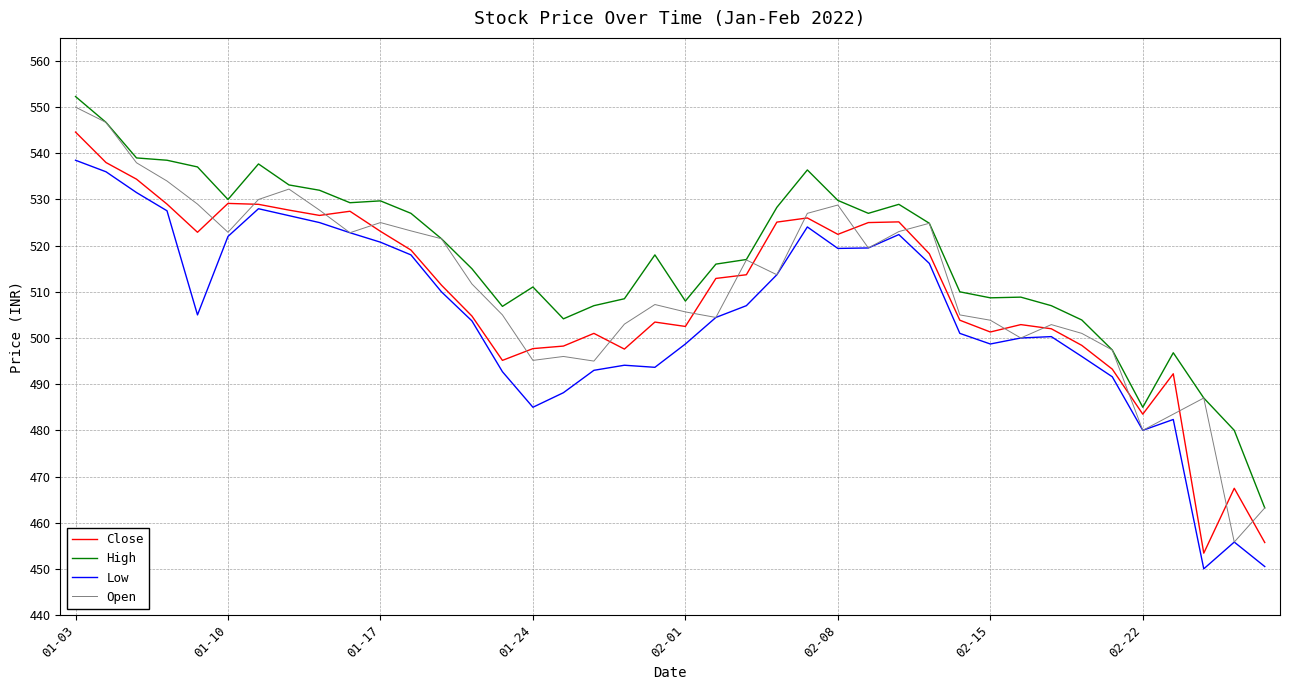

Which series has the largest total across all categories?

High